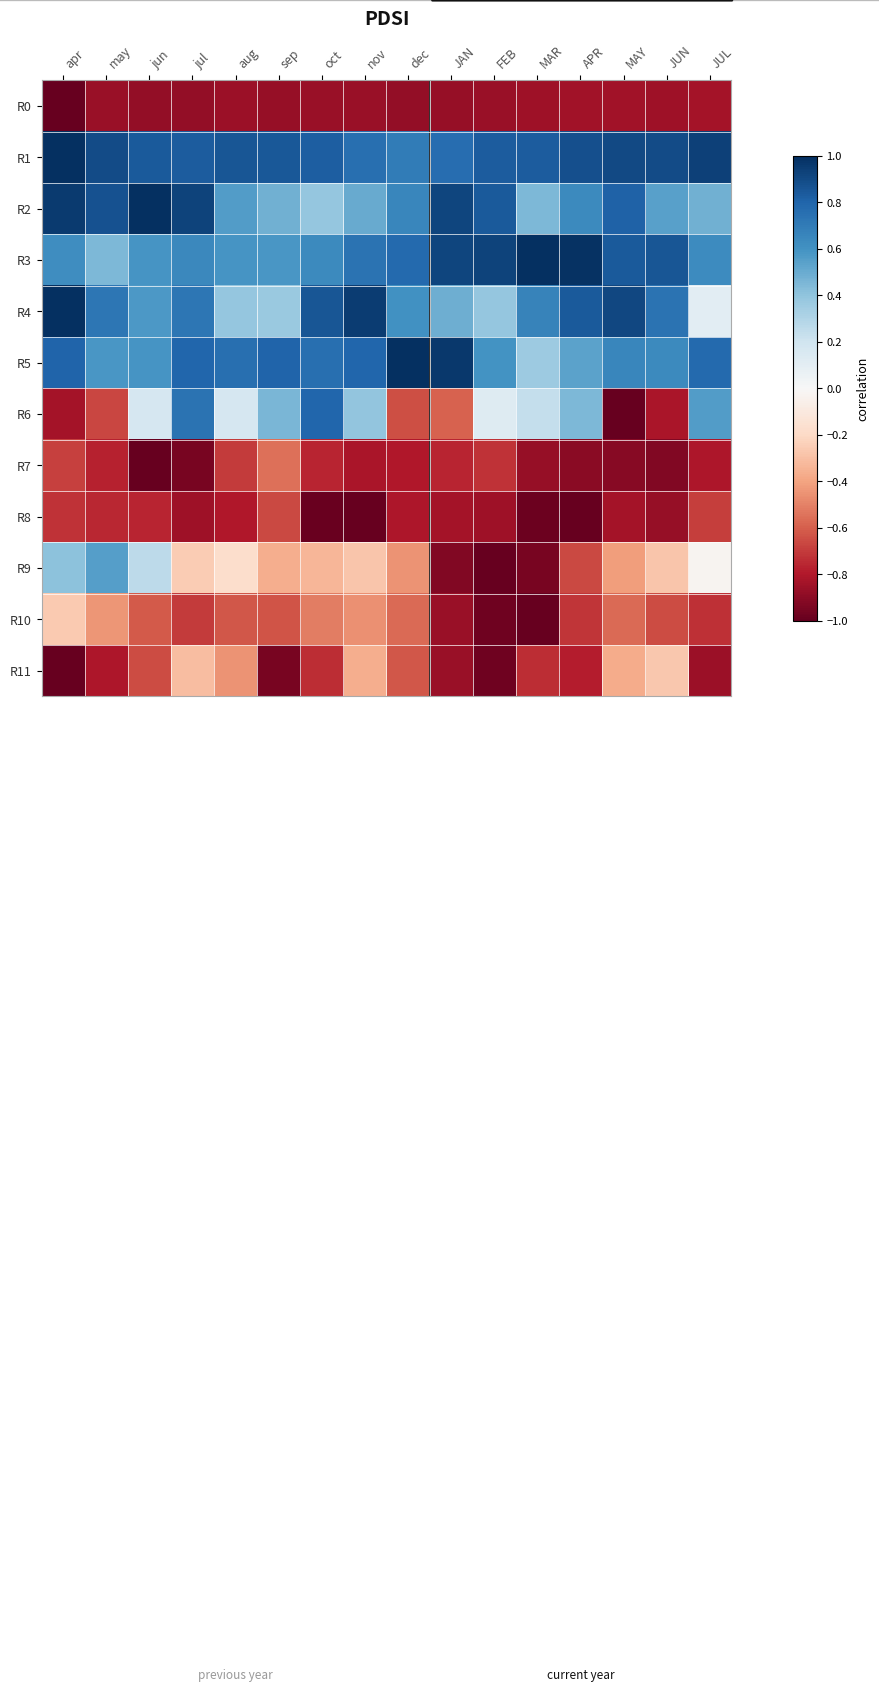

Reading left to right, transcribe all the data shown in this chart.

R0: apr=-1.0	may=-0.9	jun=-0.9	jul=-0.9	aug=-0.9	sep=-0.9	oct=-0.9	nov=-0.9	dec=-0.9	JAN=-0.9	FEB=-0.9	MAR=-0.8	APR=-0.8	MAY=-0.8	JUN=-0.8	JUL=-0.8
R1: apr=1.0	may=0.9	jun=0.8	jul=0.8	aug=0.9	sep=0.8	oct=0.8	nov=0.8	dec=0.7	JAN=0.8	FEB=0.8	MAR=0.8	APR=0.9	MAY=0.9	JUN=0.9	JUL=0.9
R2: apr=1.0	may=0.9	jun=1.0	jul=0.9	aug=0.6	sep=0.5	oct=0.4	nov=0.5	dec=0.7	JAN=0.9	FEB=0.8	MAR=0.5	APR=0.6	MAY=0.8	JUN=0.5	JUL=0.5
R3: apr=0.6	may=0.5	jun=0.6	jul=0.6	aug=0.6	sep=0.6	oct=0.6	nov=0.7	dec=0.8	JAN=0.9	FEB=0.9	MAR=1.0	APR=1.0	MAY=0.8	JUN=0.9	JUL=0.6
R4: apr=1.0	may=0.7	jun=0.6	jul=0.7	aug=0.4	sep=0.4	oct=0.9	nov=0.9	dec=0.6	JAN=0.5	FEB=0.4	MAR=0.7	APR=0.8	MAY=0.9	JUN=0.7	JUL=0.1
R5: apr=0.8	may=0.6	jun=0.6	jul=0.8	aug=0.8	sep=0.8	oct=0.8	nov=0.8	dec=1.0	JAN=1.0	FEB=0.6	MAR=0.4	APR=0.5	MAY=0.7	JUN=0.6	JUL=0.8
R6: apr=-0.8	may=-0.7	jun=0.2	jul=0.7	aug=0.2	sep=0.5	oct=0.8	nov=0.4	dec=-0.6	JAN=-0.6	FEB=0.1	MAR=0.2	APR=0.4	MAY=-1.0	JUN=-0.8	JUL=0.6
R7: apr=-0.7	may=-0.8	jun=-1.0	jul=-0.9	aug=-0.7	sep=-0.5	oct=-0.8	nov=-0.8	dec=-0.8	JAN=-0.8	FEB=-0.7	MAR=-0.9	APR=-0.9	MAY=-0.9	JUN=-0.9	JUL=-0.8
R8: apr=-0.7	may=-0.8	jun=-0.8	jul=-0.8	aug=-0.8	sep=-0.7	oct=-1.0	nov=-1.0	dec=-0.8	JAN=-0.8	FEB=-0.9	MAR=-1.0	APR=-1.0	MAY=-0.8	JUN=-0.9	JUL=-0.7
R9: apr=0.4	may=0.6	jun=0.3	jul=-0.3	aug=-0.2	sep=-0.4	oct=-0.3	nov=-0.3	dec=-0.4	JAN=-0.9	FEB=-1.0	MAR=-0.9	APR=-0.7	MAY=-0.4	JUN=-0.3	JUL=-0.0
R10: apr=-0.3	may=-0.4	jun=-0.6	jul=-0.7	aug=-0.6	sep=-0.6	oct=-0.5	nov=-0.5	dec=-0.6	JAN=-0.9	FEB=-1.0	MAR=-1.0	APR=-0.7	MAY=-0.6	JUN=-0.7	JUL=-0.7
R11: apr=-1.0	may=-0.8	jun=-0.7	jul=-0.3	aug=-0.4	sep=-1.0	oct=-0.7	nov=-0.4	dec=-0.6	JAN=-0.9	FEB=-1.0	MAR=-0.7	APR=-0.8	MAY=-0.4	JUN=-0.3	JUL=-0.9